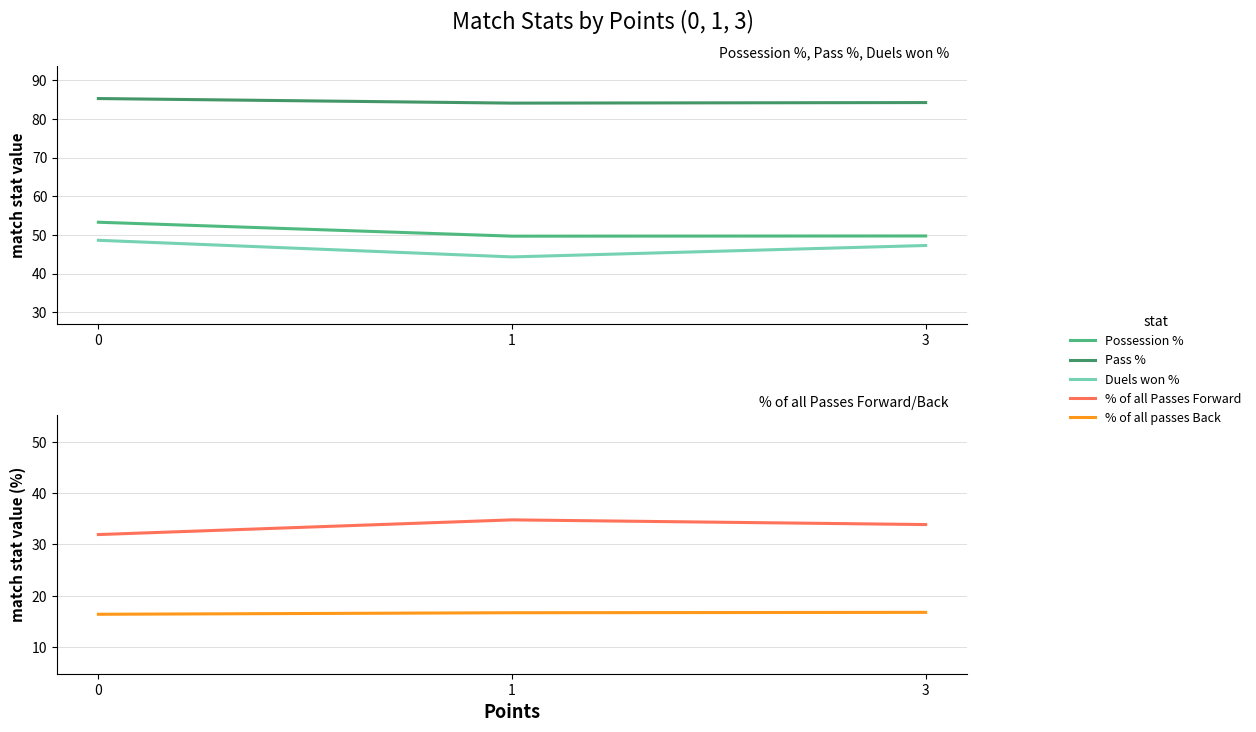

At how many categories does at least one series exceed 72?

3